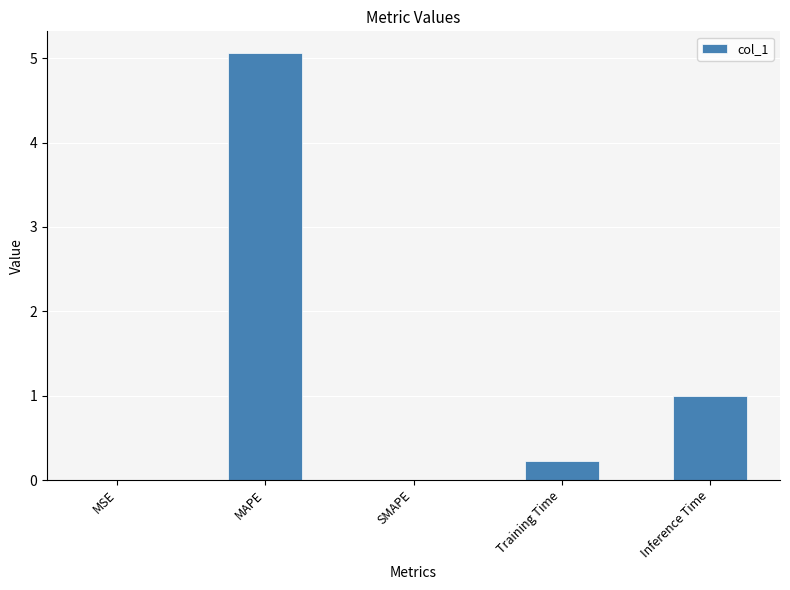

Which label corresponds to the largest value in the chart?

MAPE